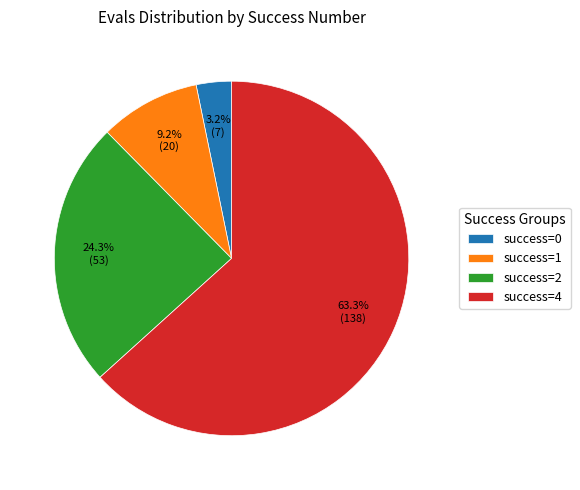

How many segments does this pie chart have?

4